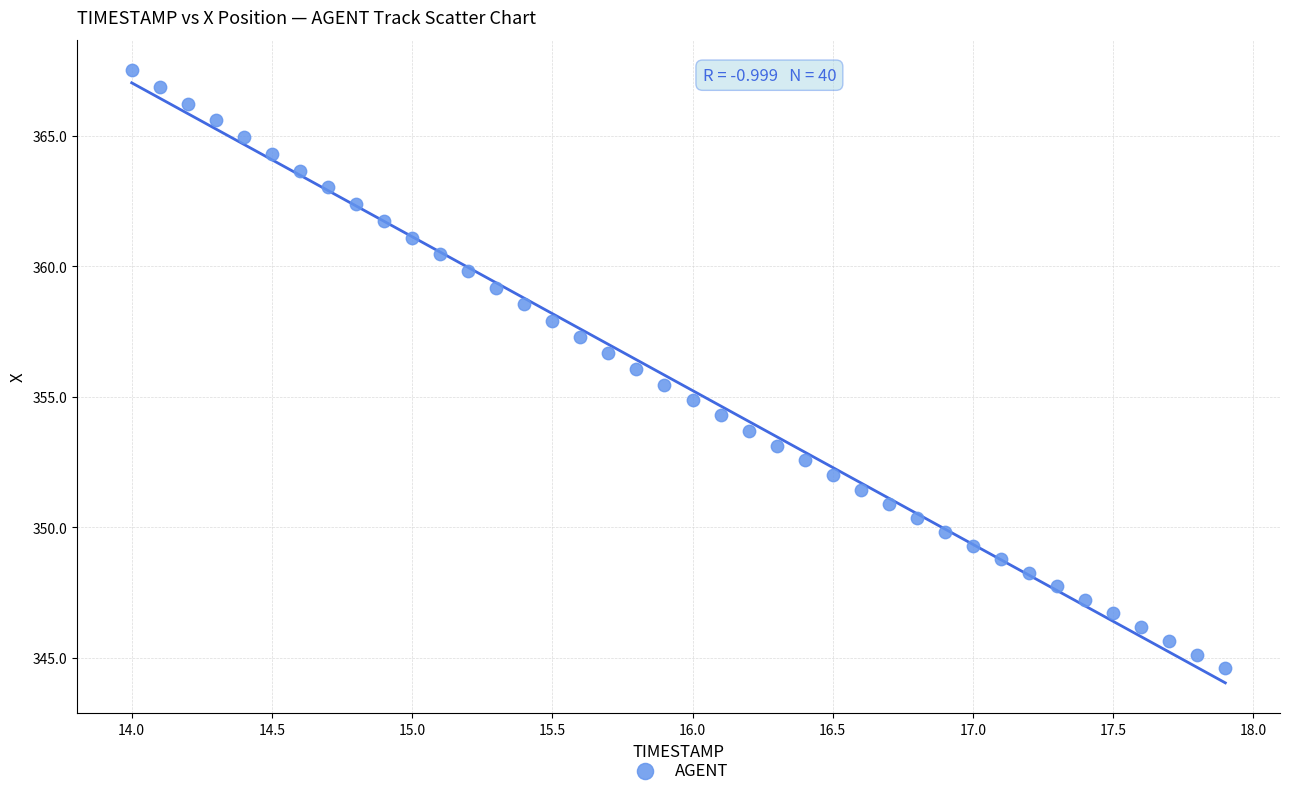

What is the range of Y values (max minus min)?

22.9